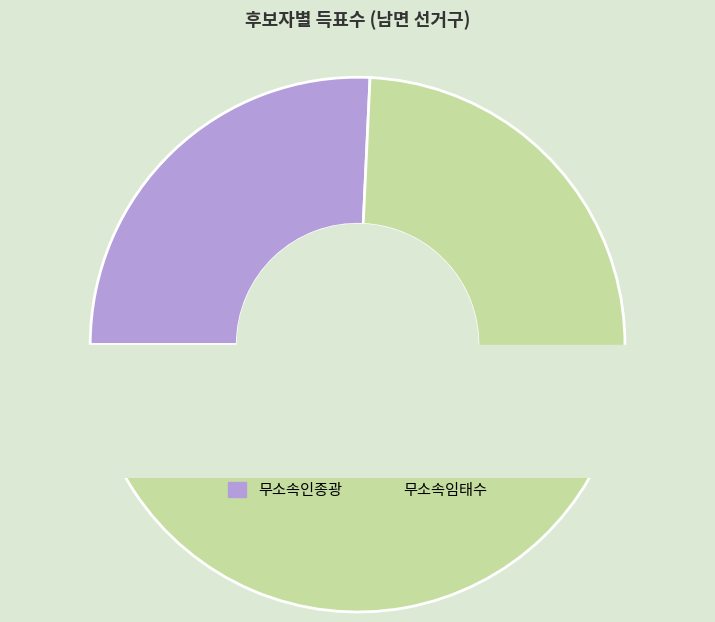

What percentage is NOT represented by 무소속임태수?

25.7%